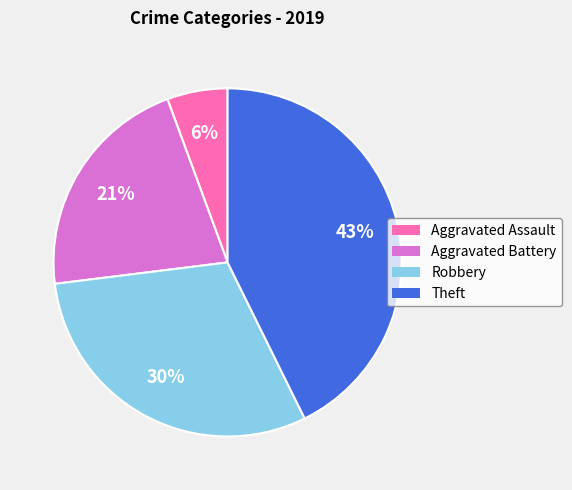

Is there a majority slice in this chart?

No